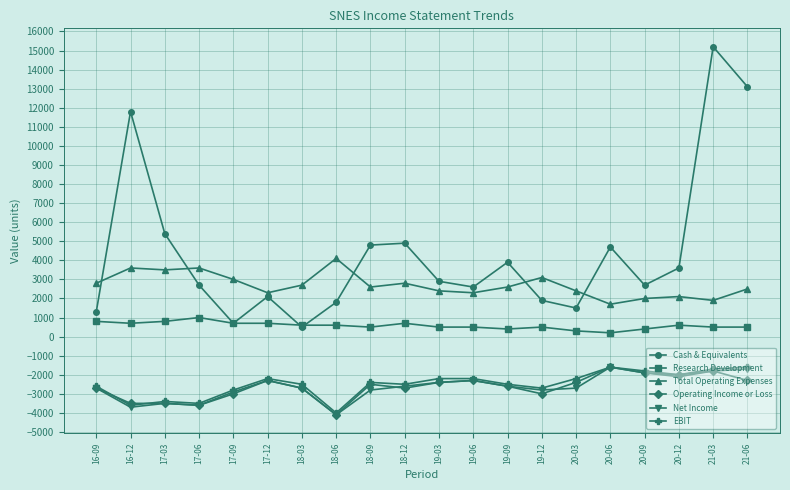

What is the label of the 1st point from the right?

21-06